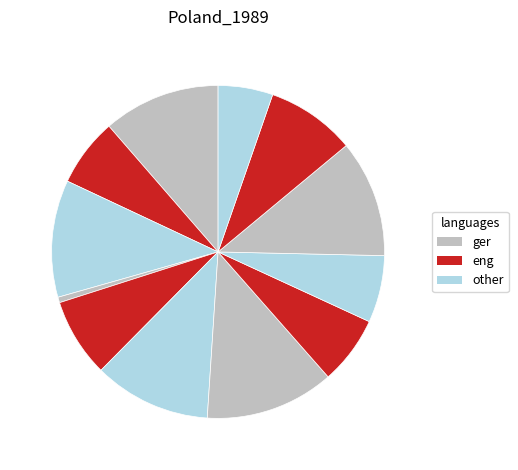

Count the number of slices in the pie.

12